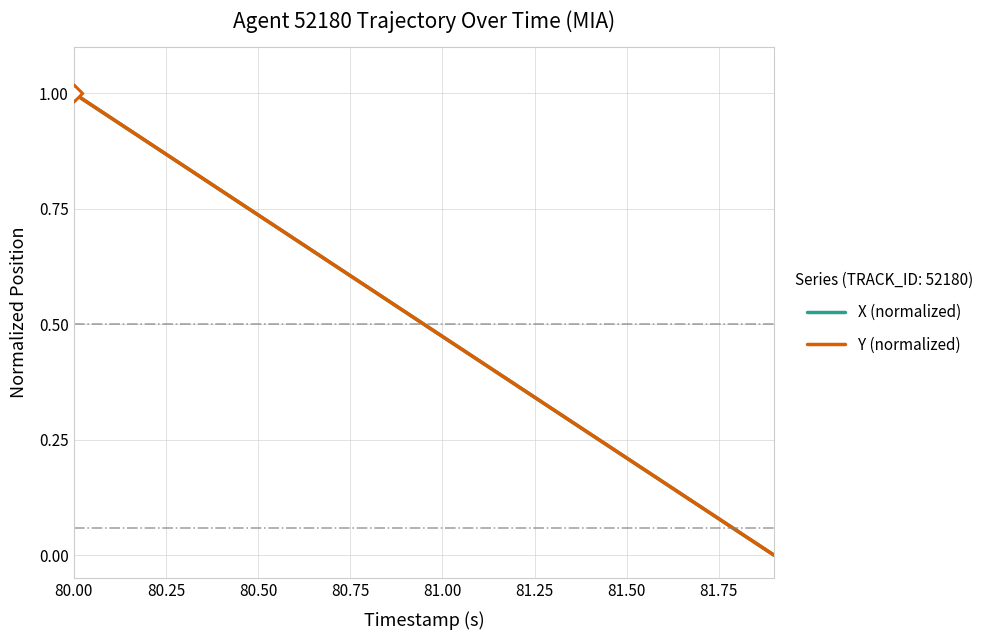

Does the chart display data point markers on the line(s)?

No